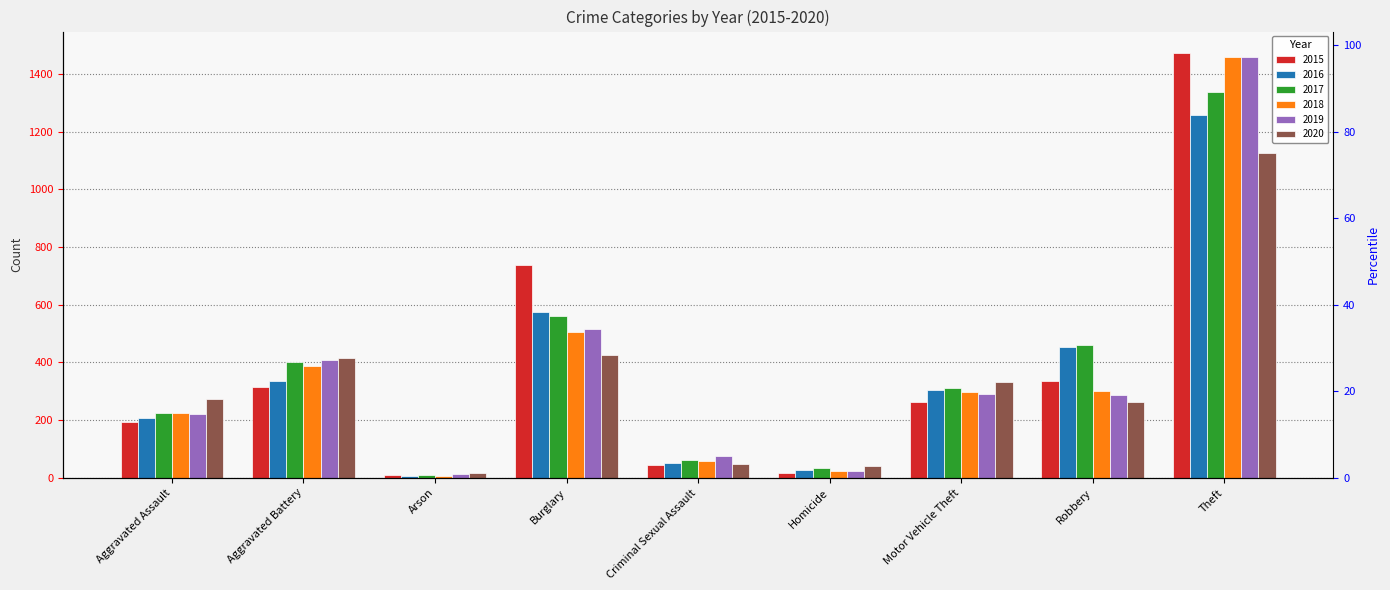

What is the label of the 3rd bar from the right?

Motor Vehicle Theft